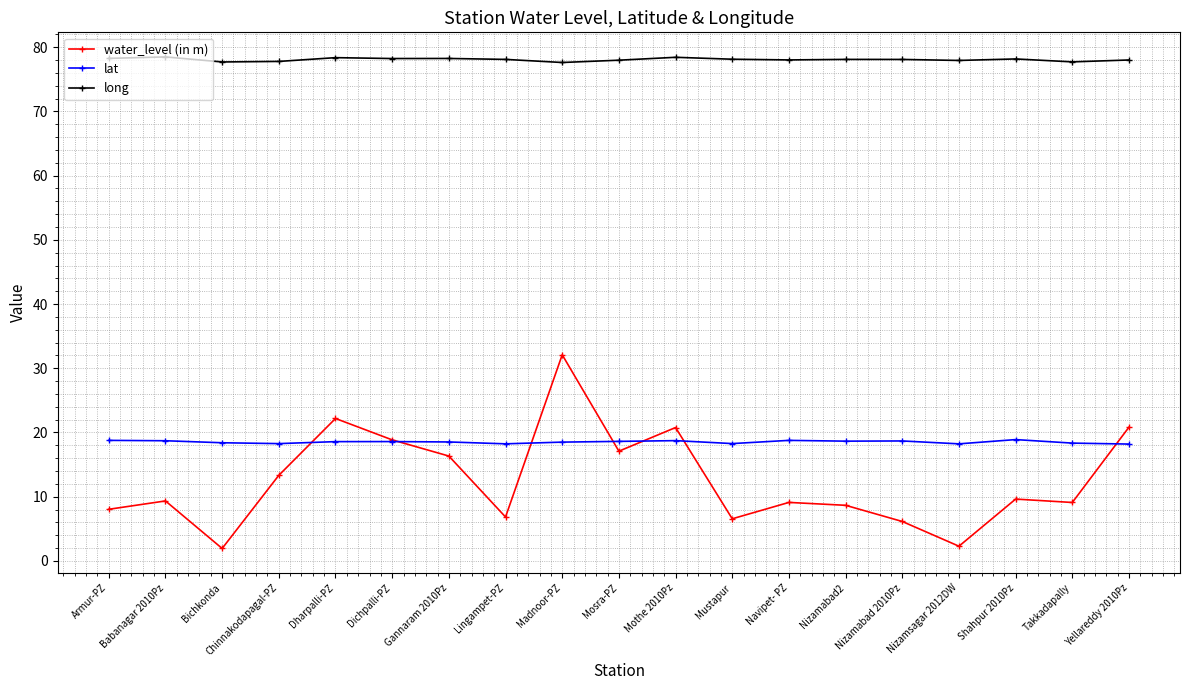

Read the water_level (in m) value at Dharpalli-PZ.

22.2